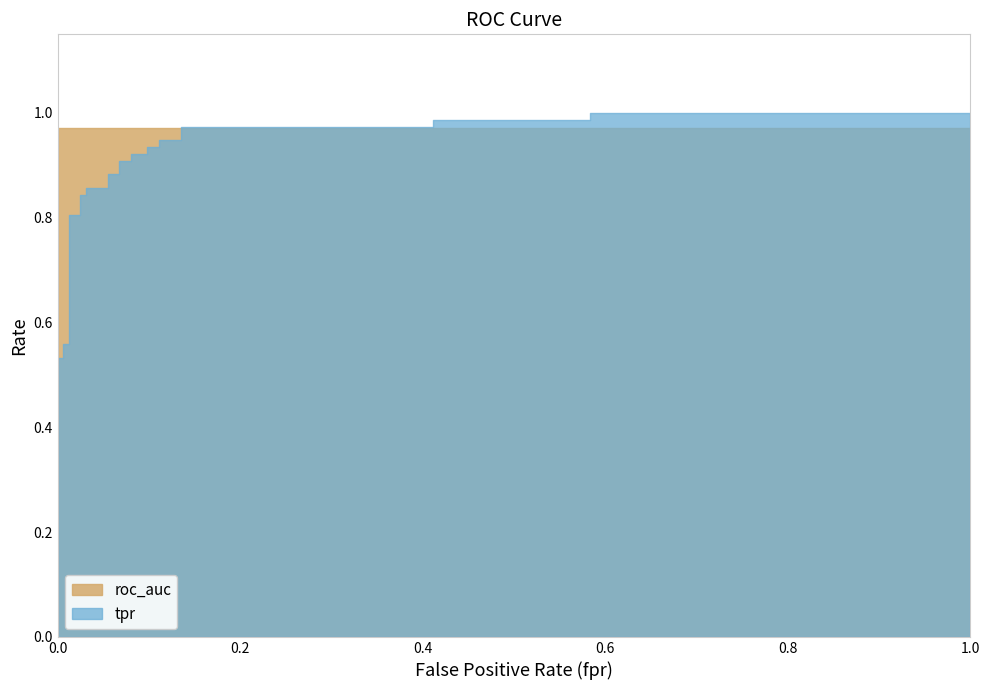

What is the minimum value for roc_auc?

1.0